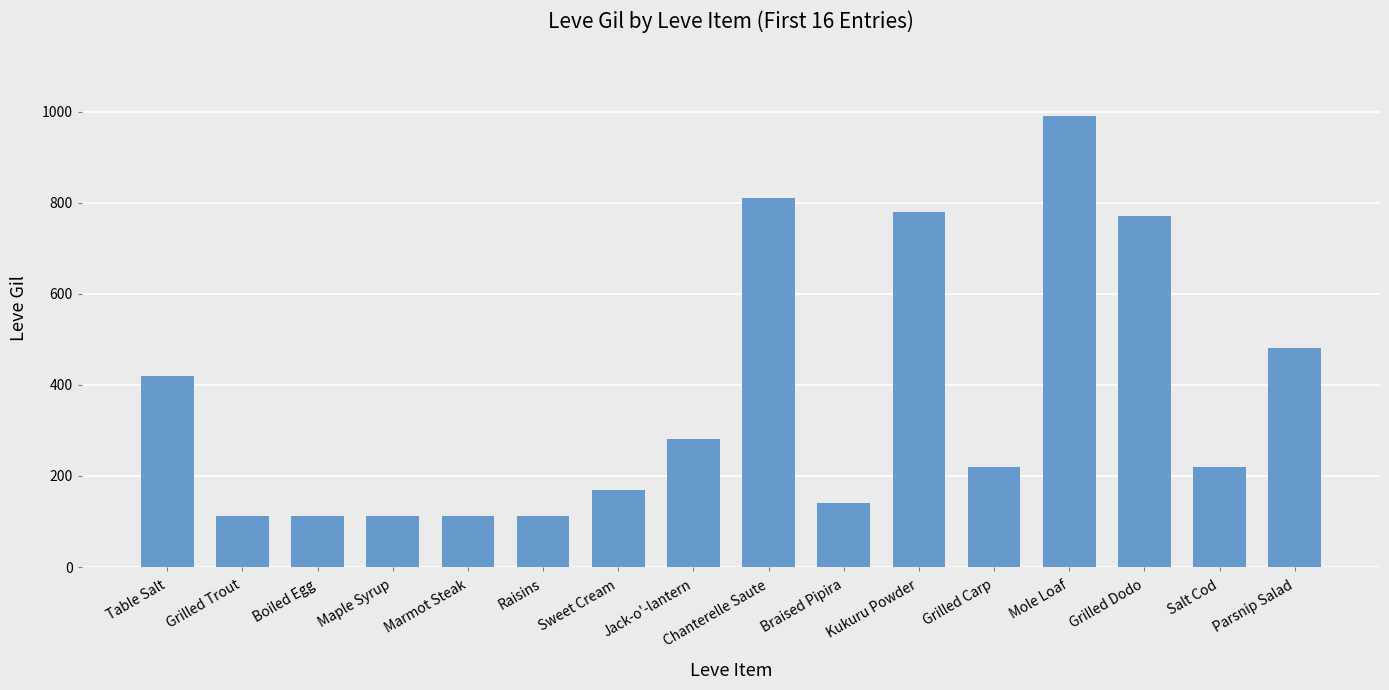

What is the label of the 2nd bar from the left?

Grilled Trout